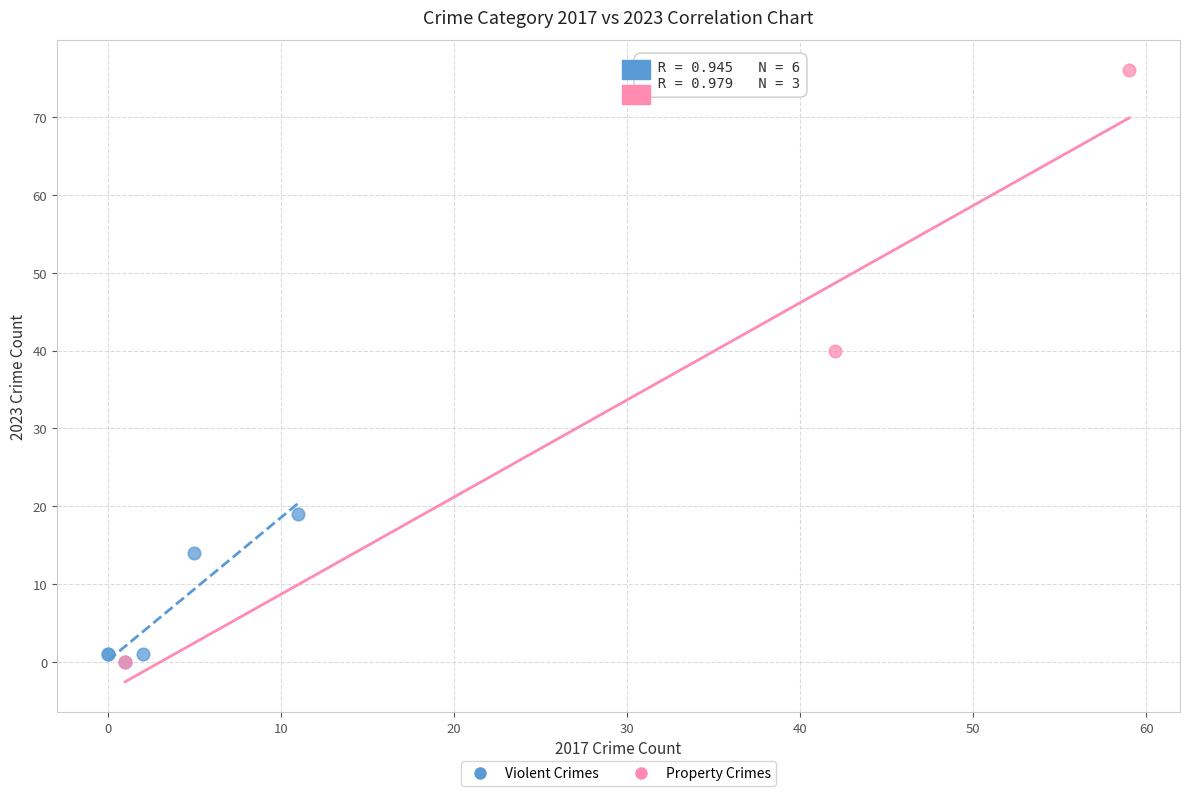

Which series contains the highest Y value?

Property Crimes